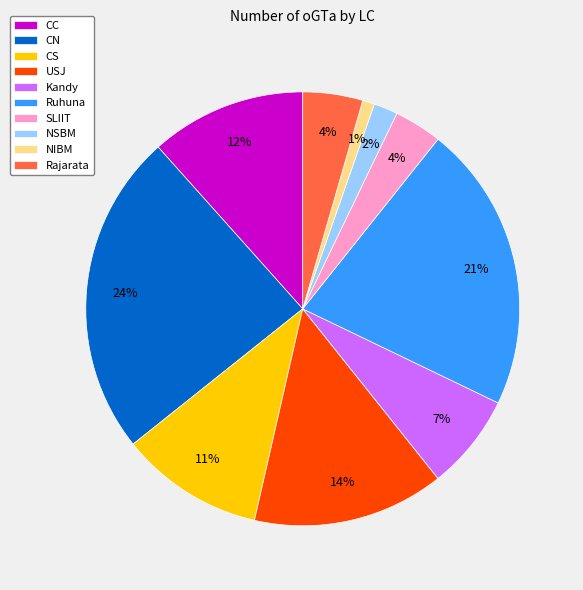

Does CN represent more than half of the total?

No